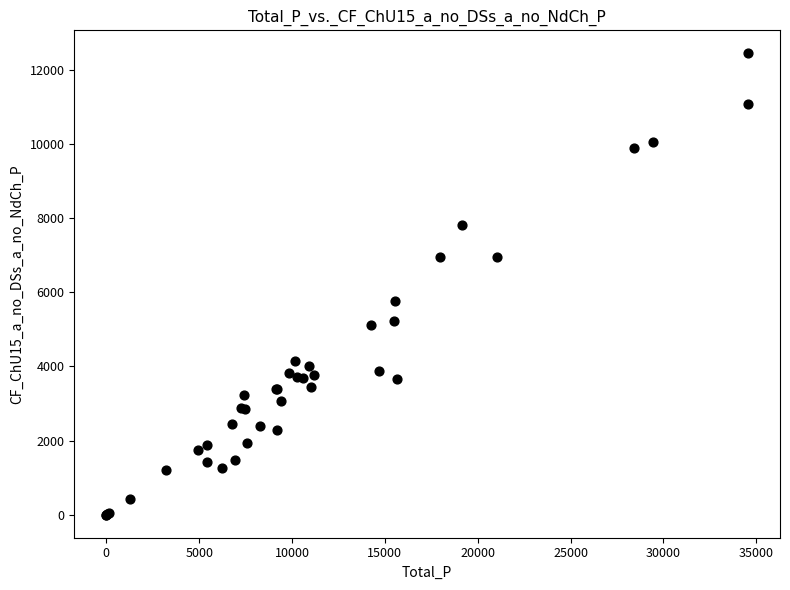

What Y value in the scatter plot is closest to 6224?

5770